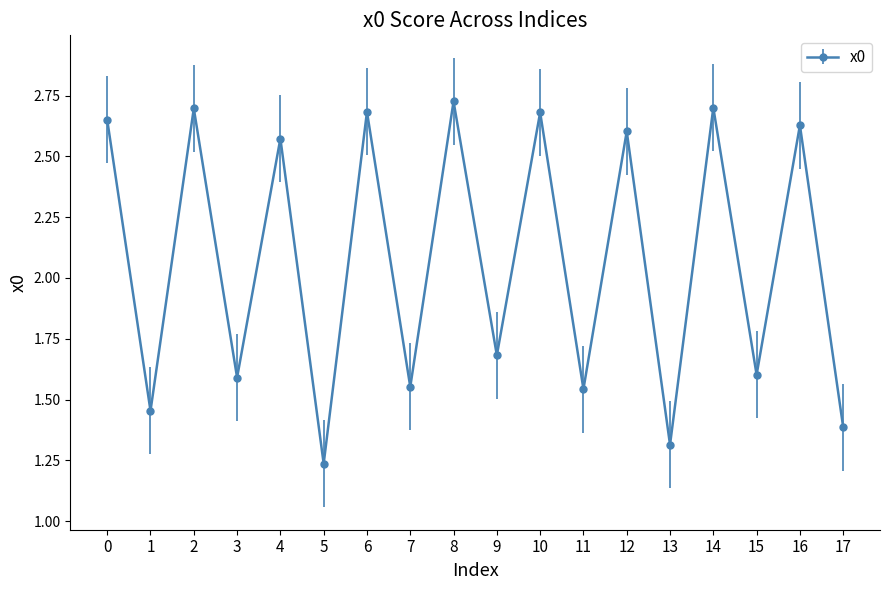

Which category has the lowest value across all series?

5